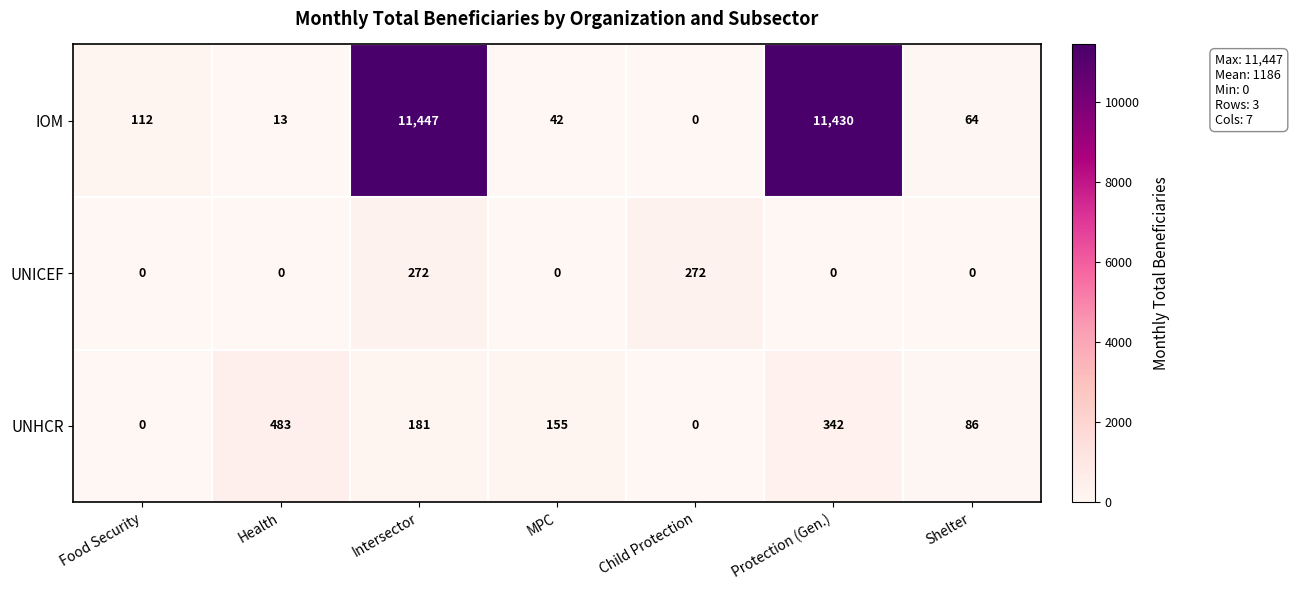

At which category is the sum across all series the highest?

Intersector